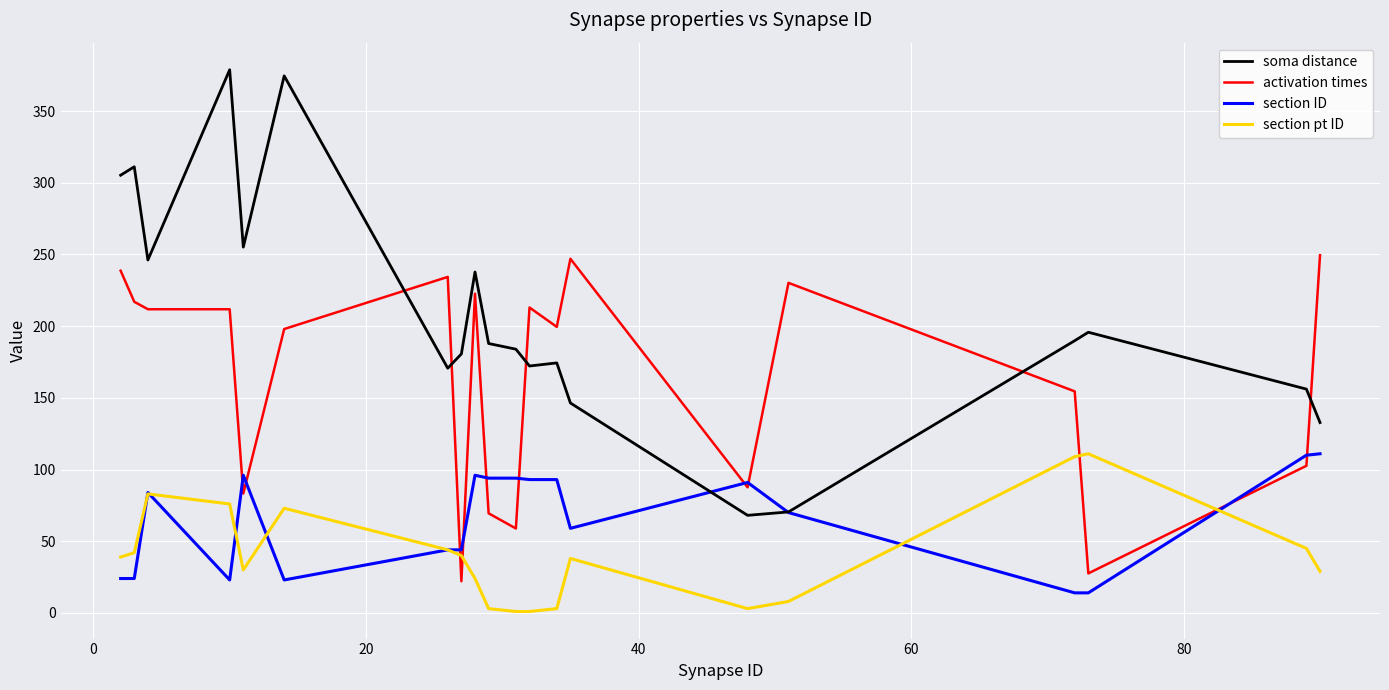

Which series has the largest total across all categories?

soma distance